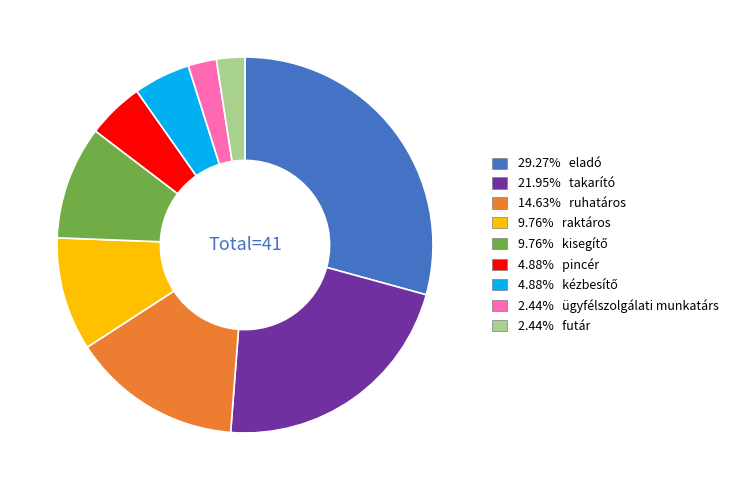

Is there any slice that represents more than half of the pie?

No